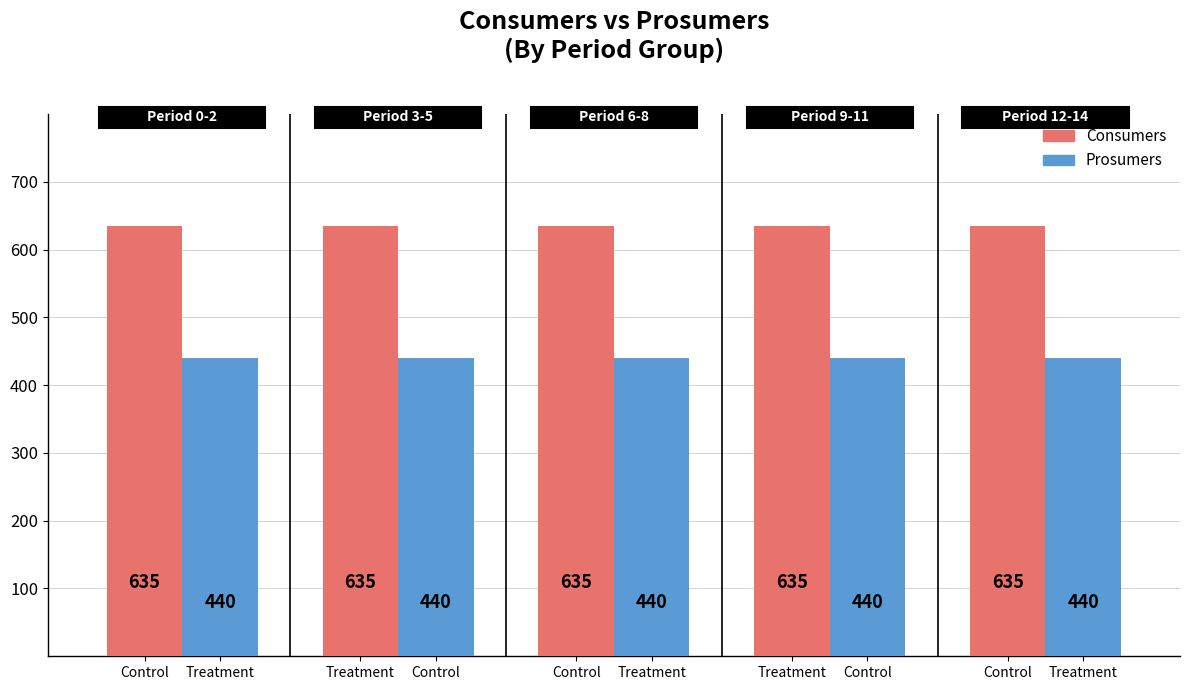

What is the value of the Consumers bar at the 2nd from the left?

635